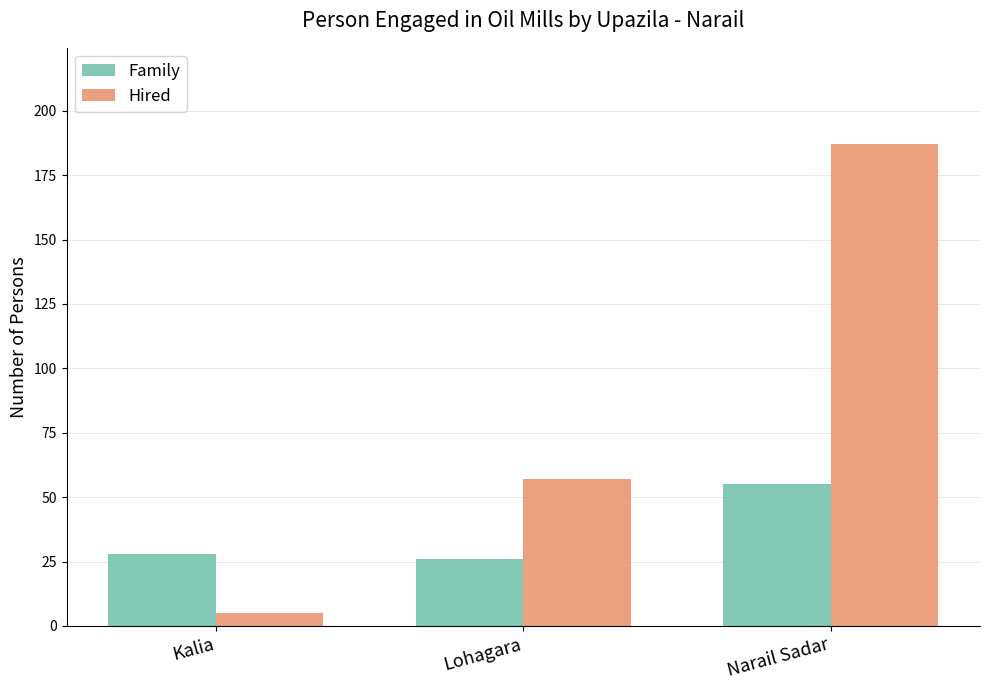

What are all the series names shown in the legend?

Family, Hired